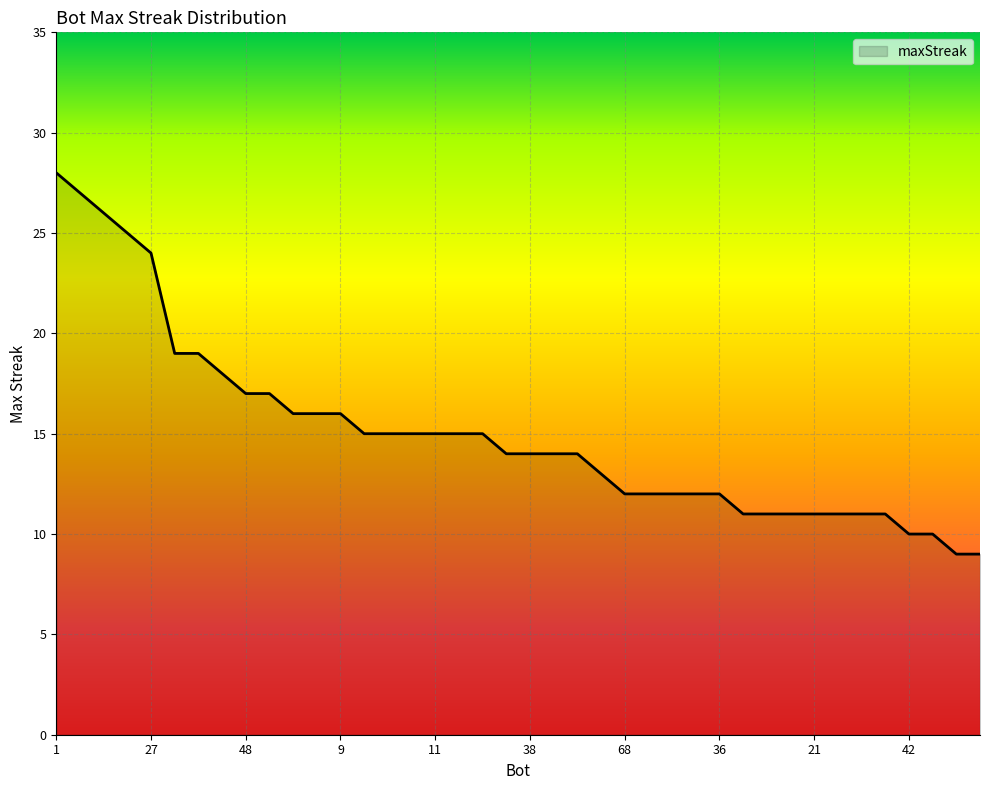

What is the smallest value displayed?

9